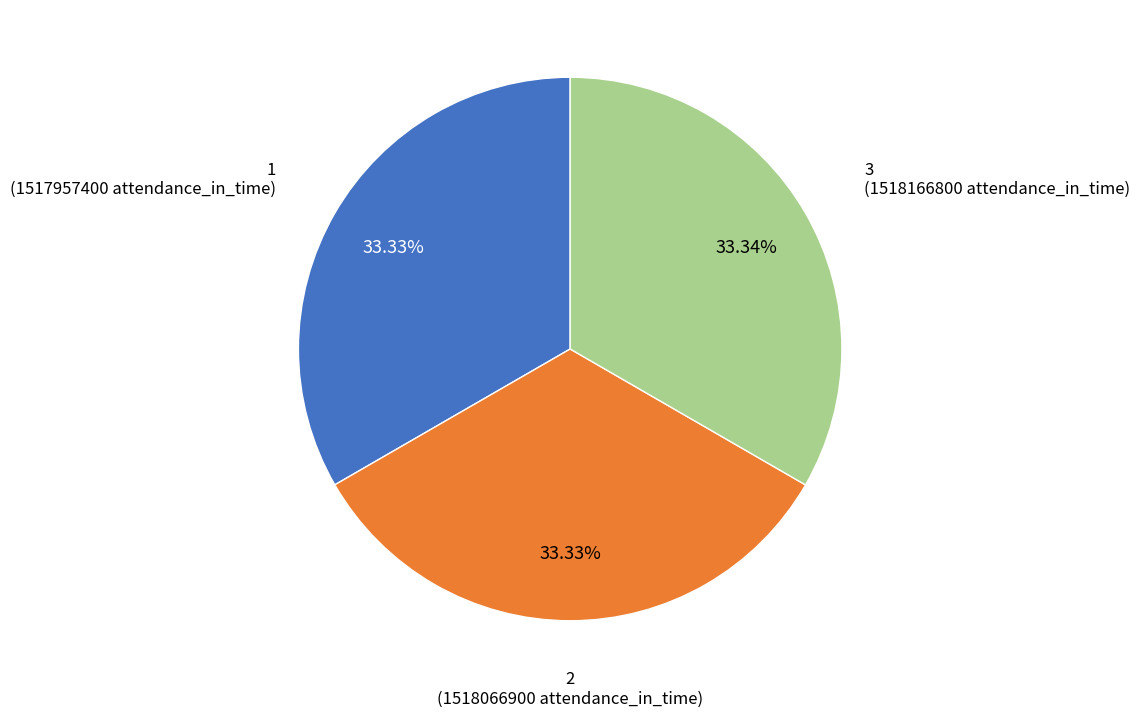

Does any single category account for the majority?

No